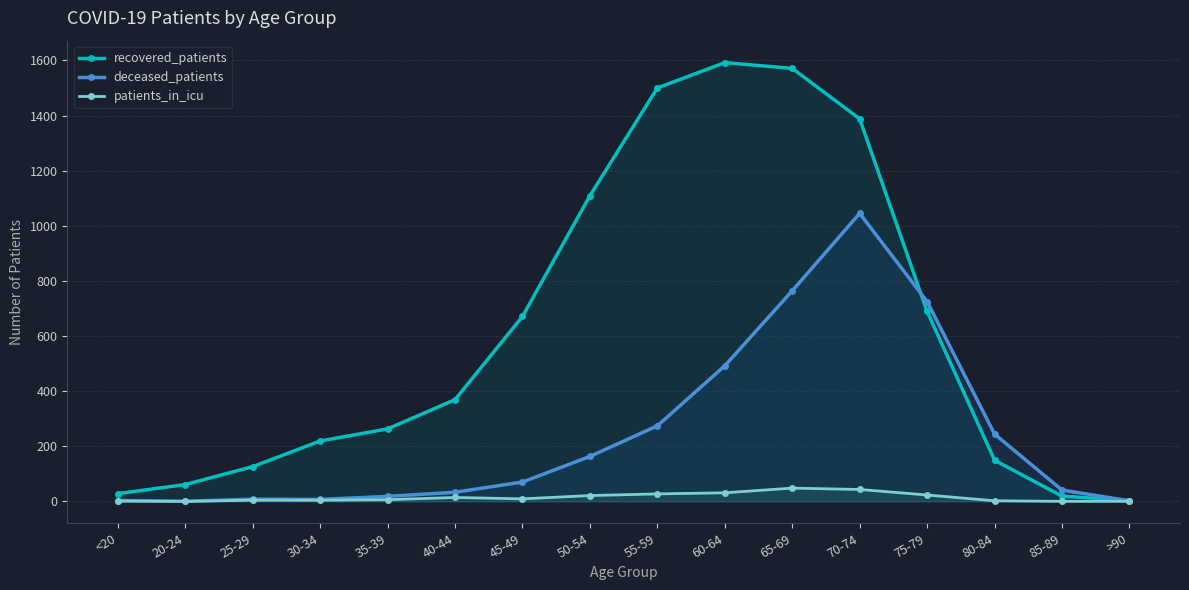

Does the chart display data point markers on the line(s)?

Yes